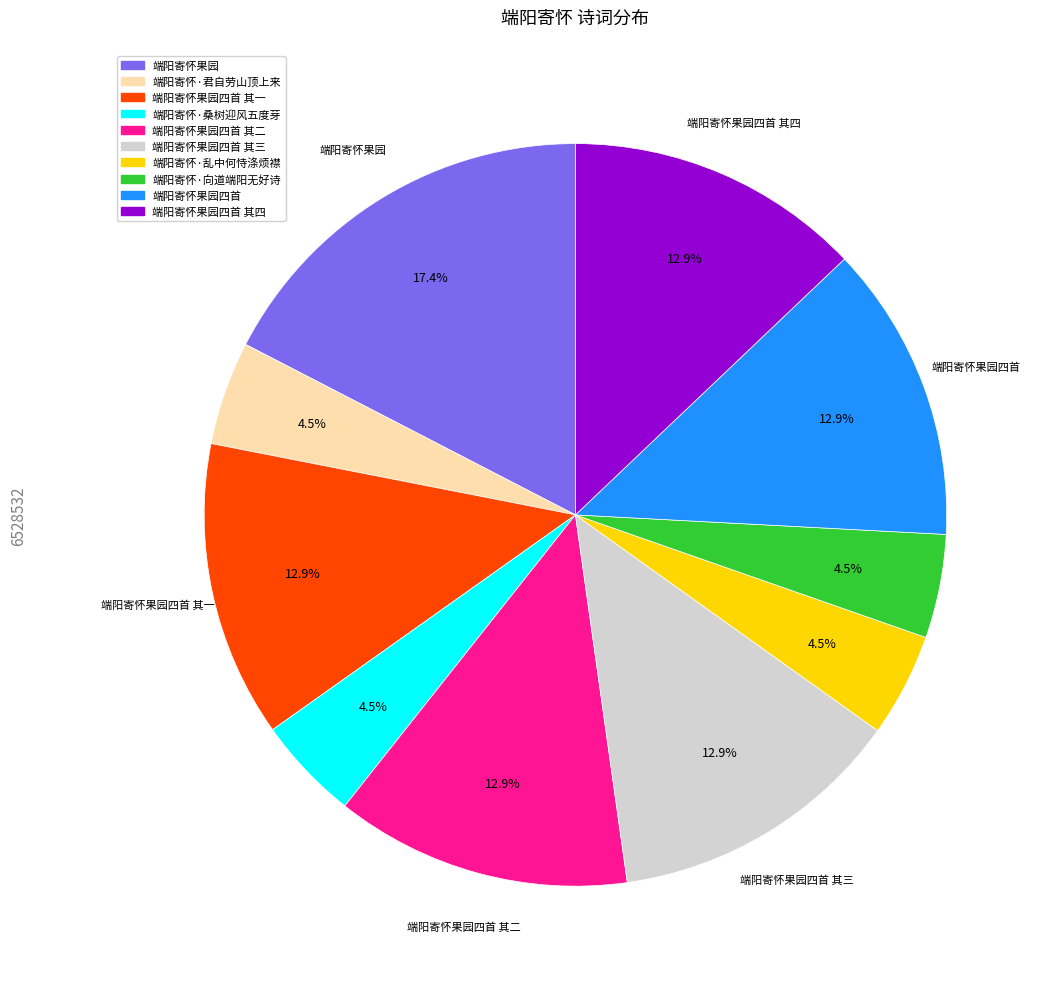

Is there any slice that represents more than half of the pie?

No